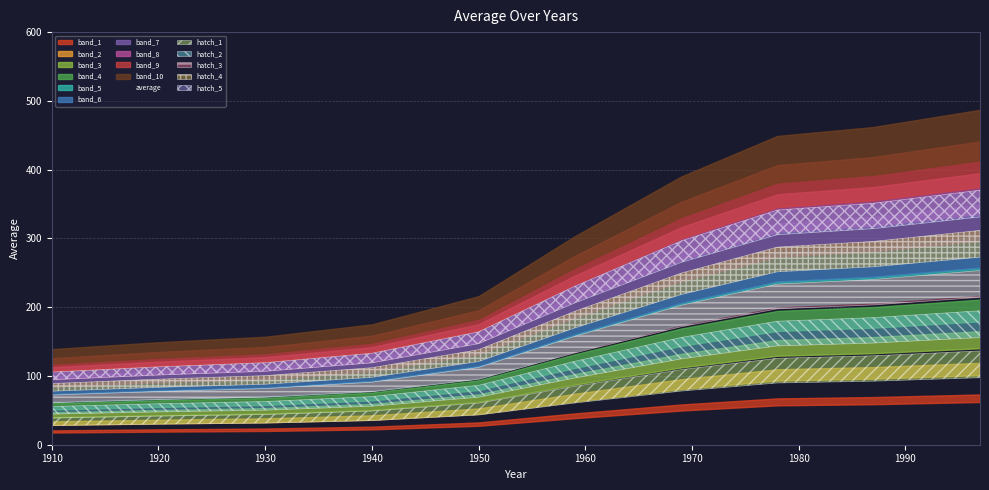

Rank the categories by value from highest to lowest.

1997, 1987, 1978, 1969, 1959, 1950, 1940, 1930, 1920, 1910